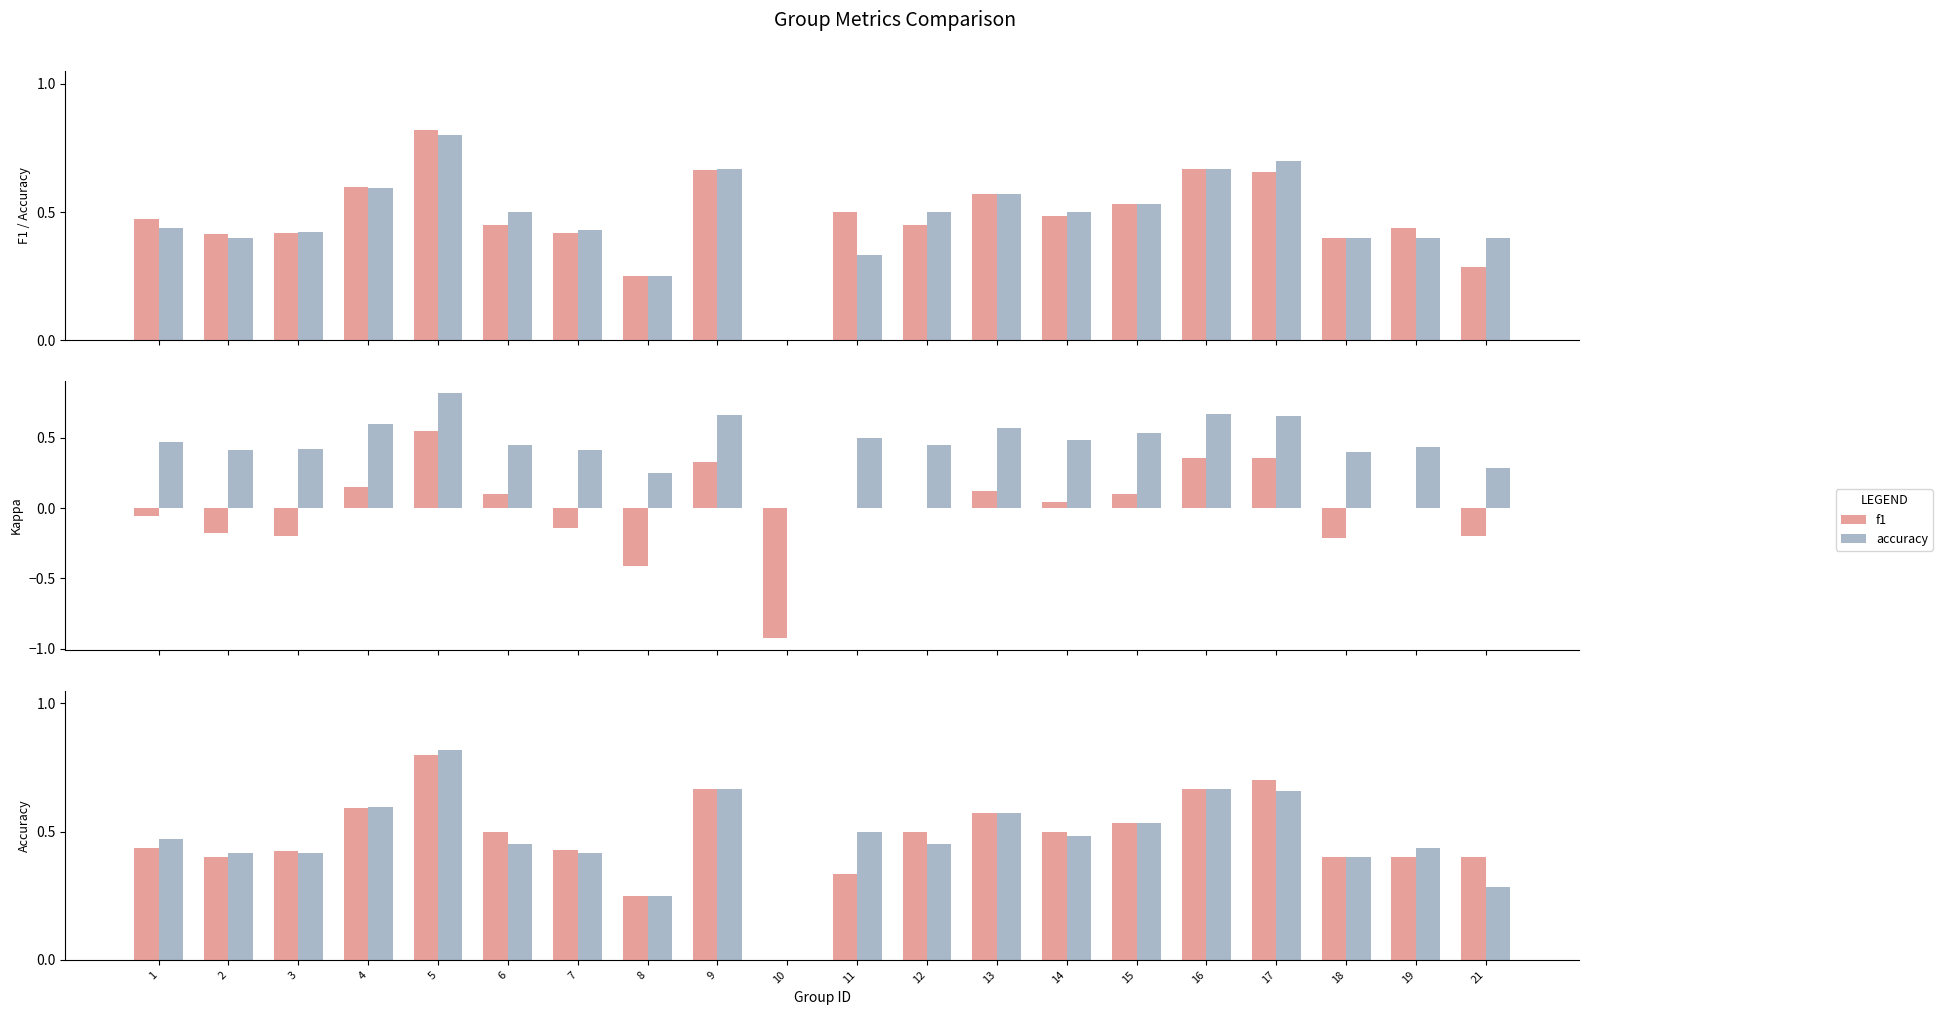

At which category does the chart reach its minimum across all series?

10